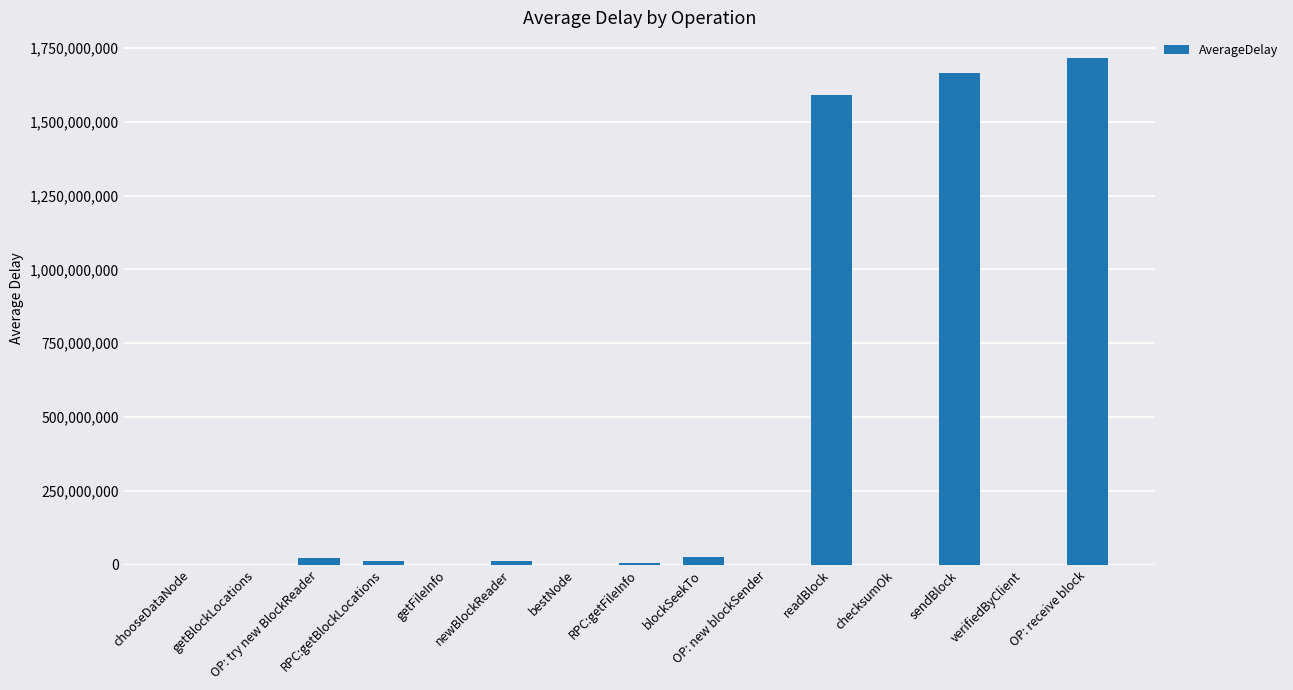

What is the sum of all values?

5059765553.2